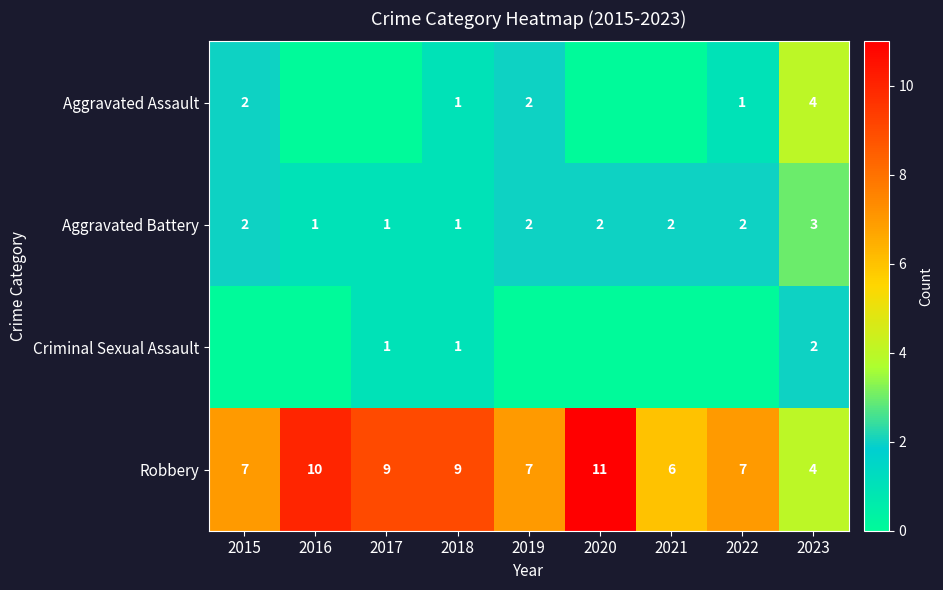

Which category has the lowest value across all series?

2016